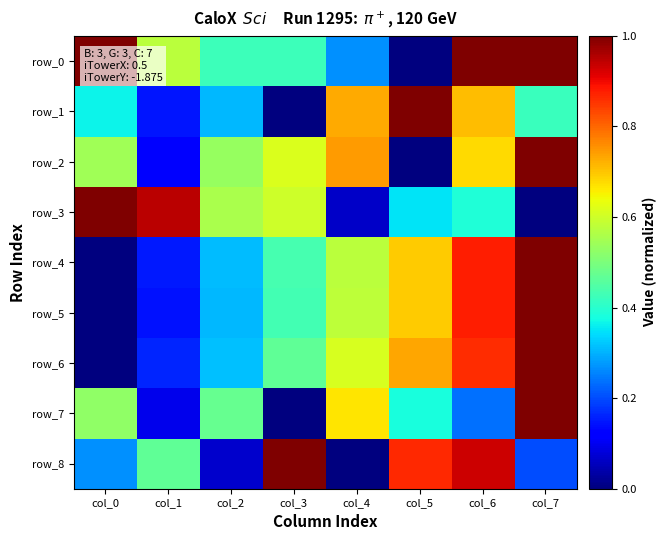

At which category does the chart reach its minimum across all series?

col_5